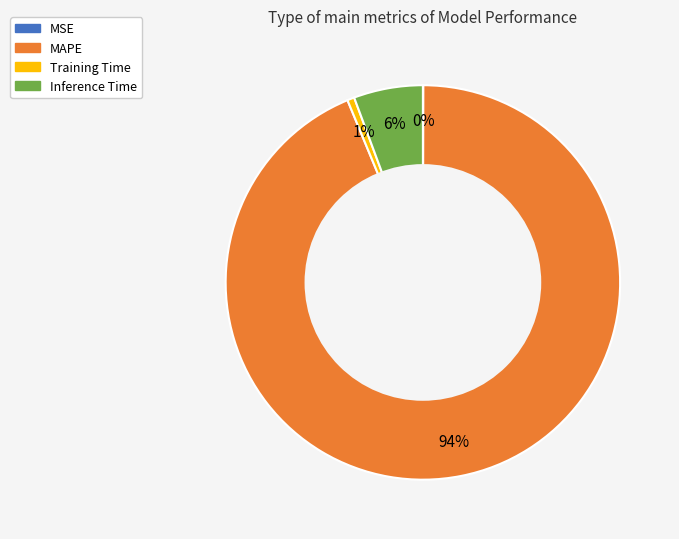

The Training Time slice represents 1% of the pie. True or false?

True